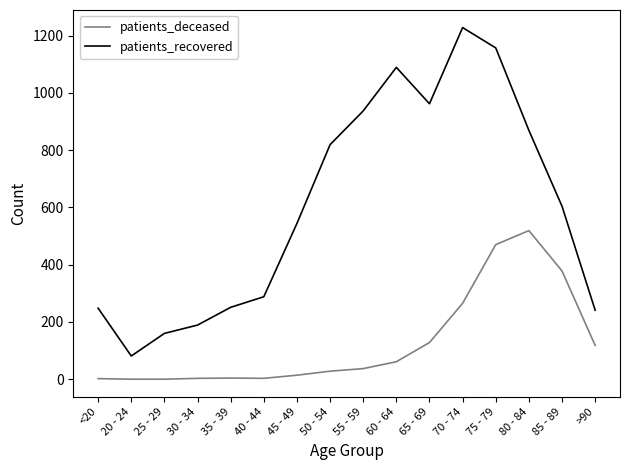

At which label is patients_recovered closest to 654?

85 - 89